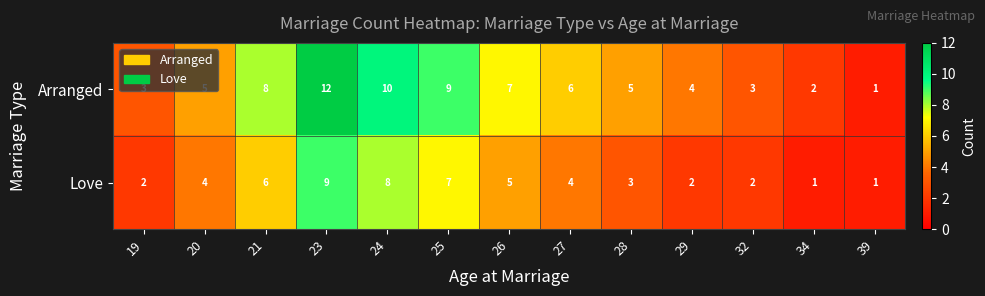

The Love series shows 2 at 29. True or false?

True